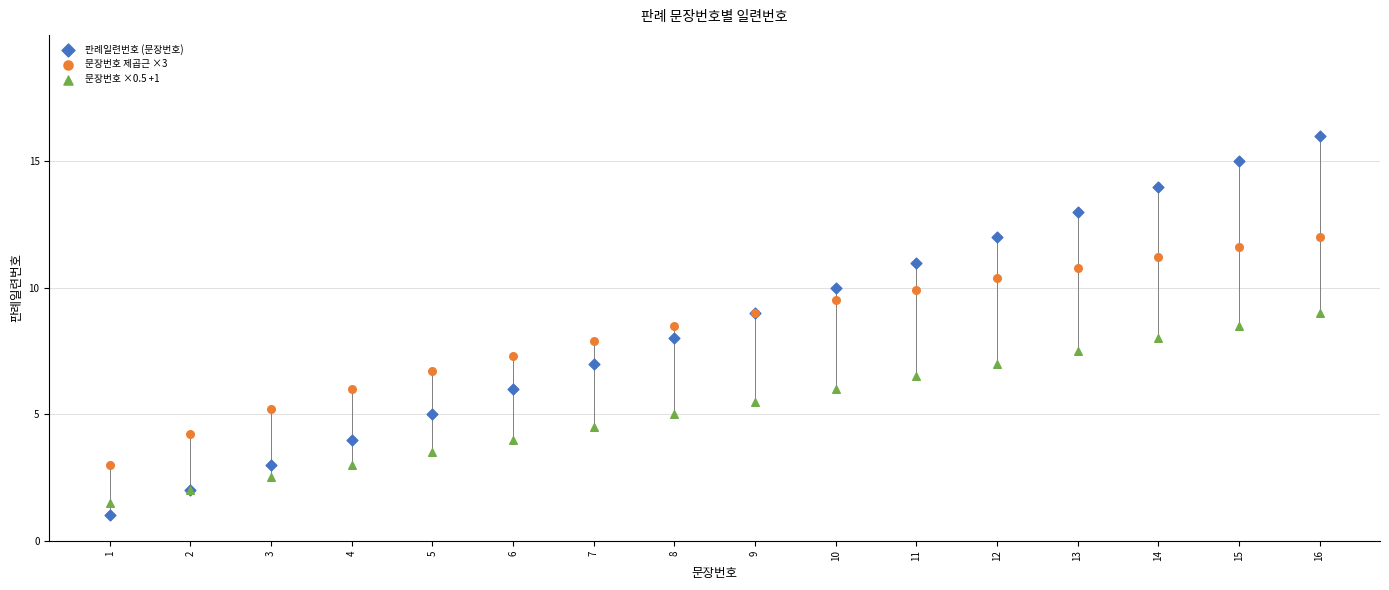

What are all the series names shown in the legend?

판례일련번호 (문장번호), 문장번호 제곱근 ×3, 문장번호 ×0.5 +1